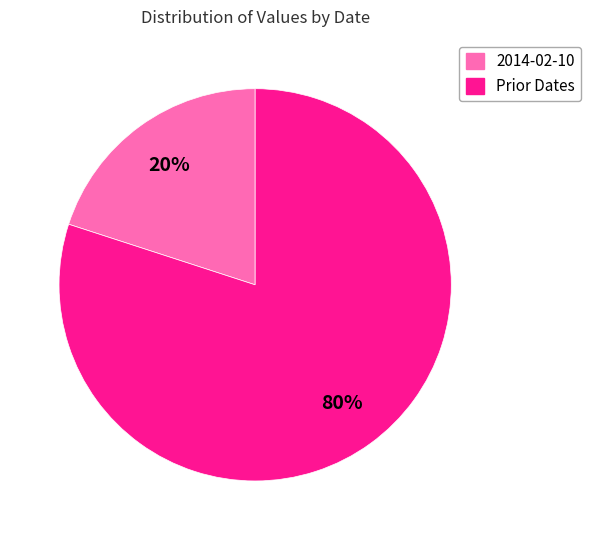

To the nearest percent, what is the difference between the largest and smallest slice percentages?

60%